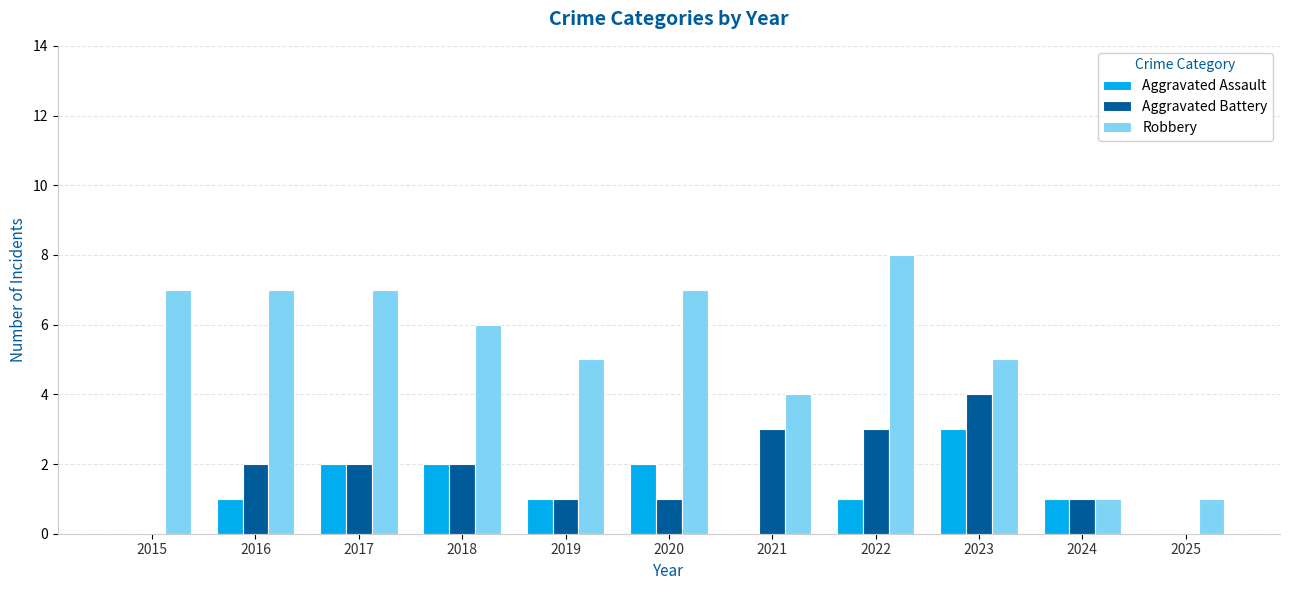

Is it true that Aggravated Battery equals 1 at 2016?

False